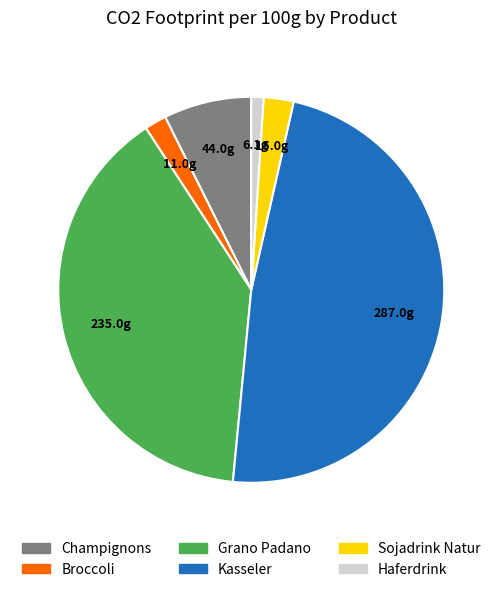

What is the smallest slice in the pie chart?

Haferdrink